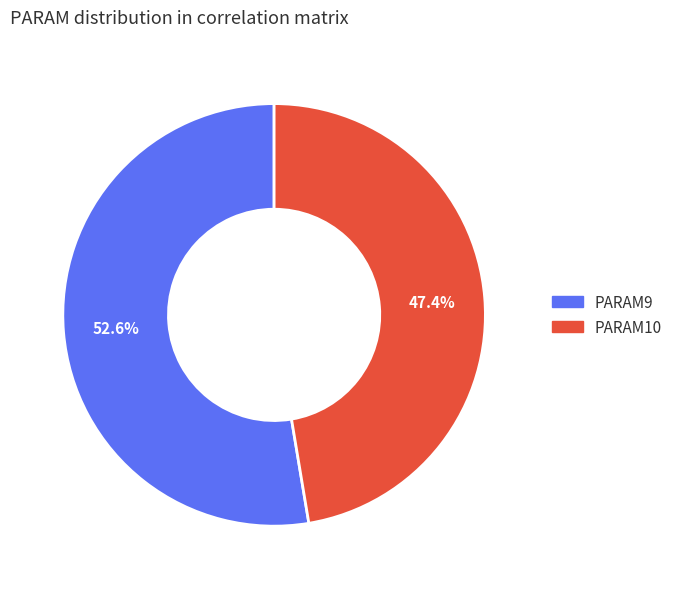

Is there any slice that represents more than half of the pie?

Yes